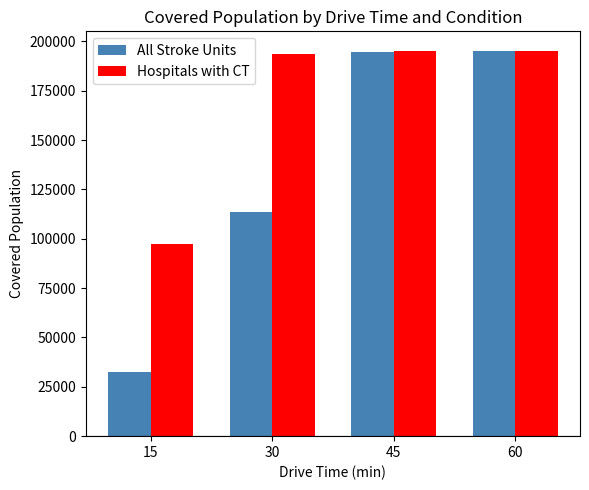

What is the sum of the All Stroke Units values at 60 and 45?

389798